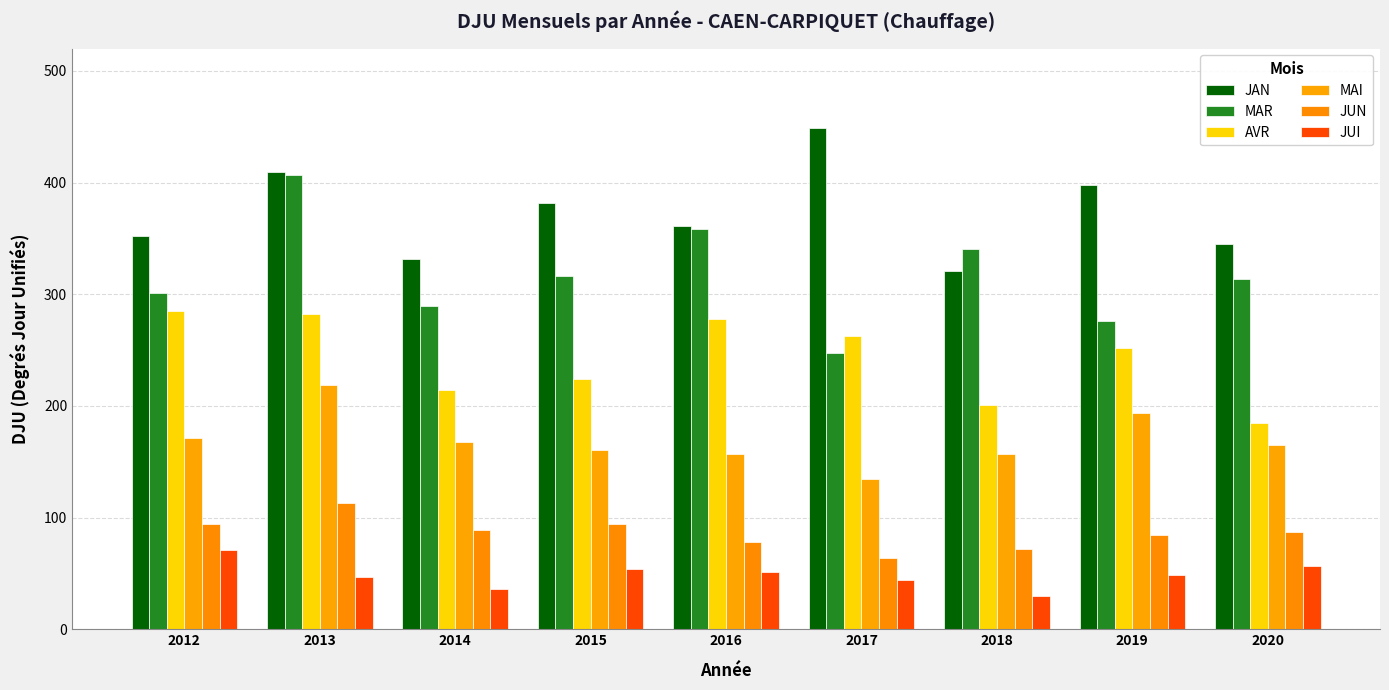

What is the difference between the maximum and minimum values in the MAI series?

84.2